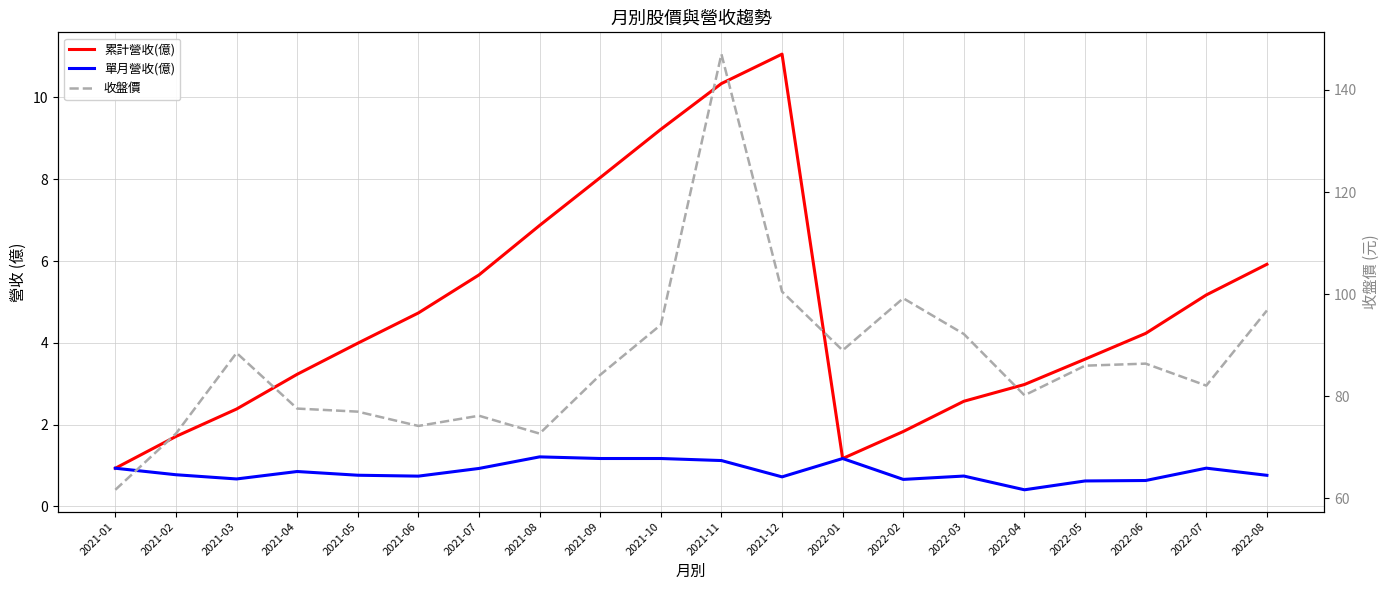

At which label is 累計營收(億) closest to 5?

2022-07